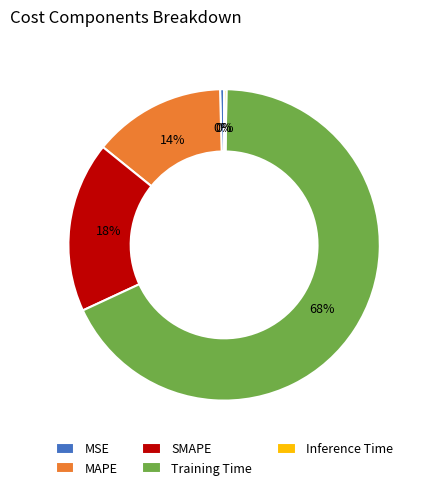

To the nearest percent, what is the average slice percentage?

20%